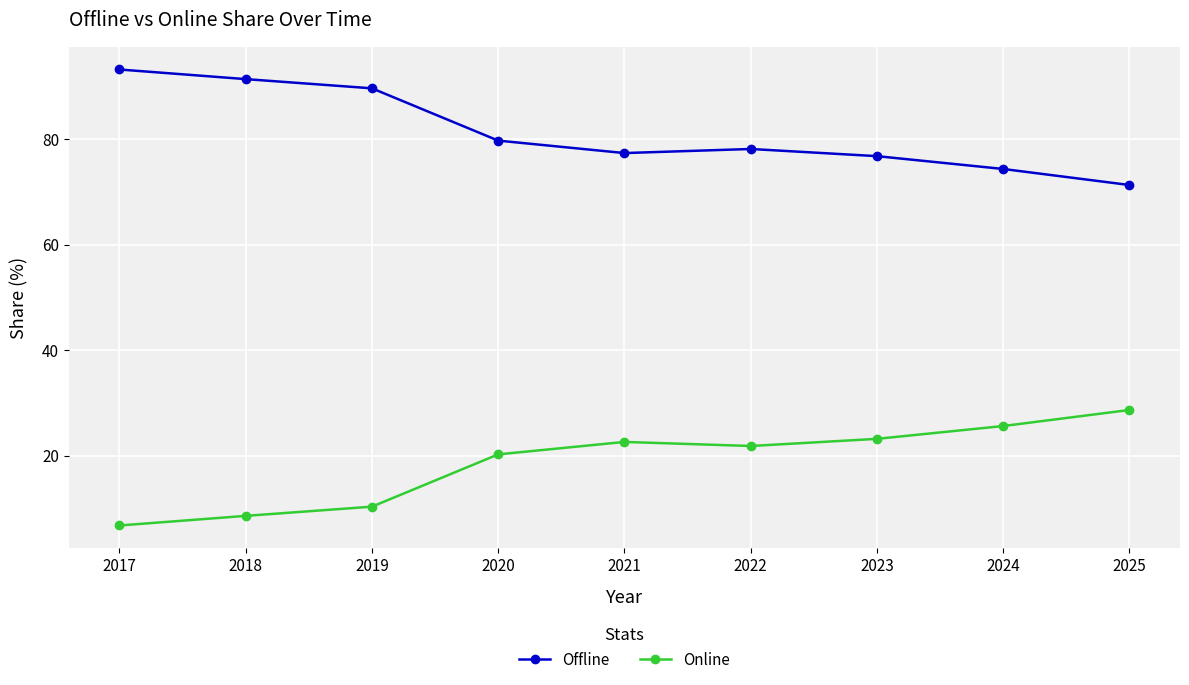

Is it true that Online equals 28.7 at 2025?

True